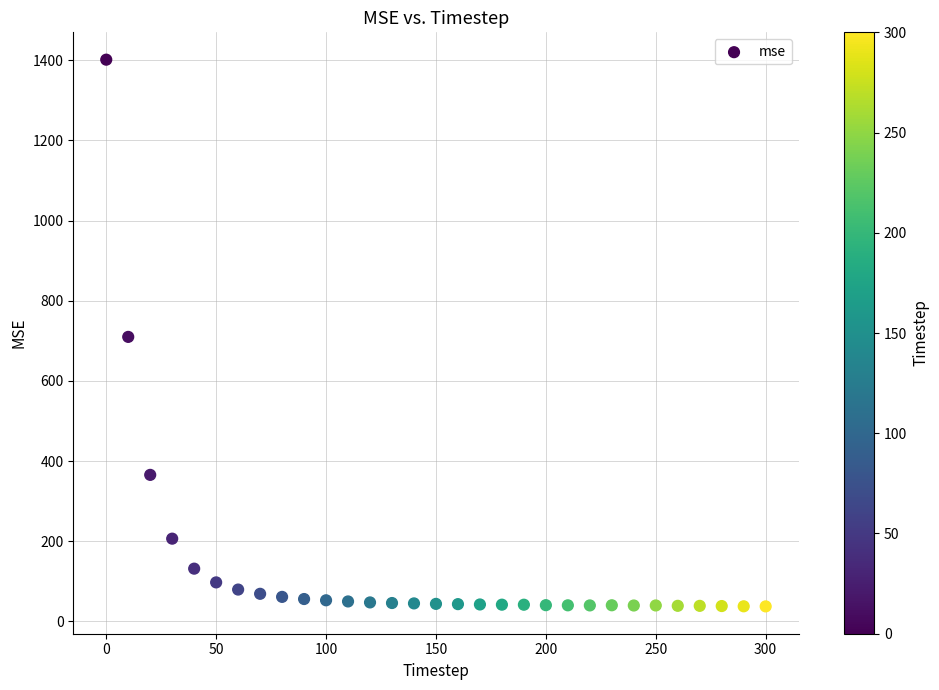

What is the range of X values (max minus min)?

300.0